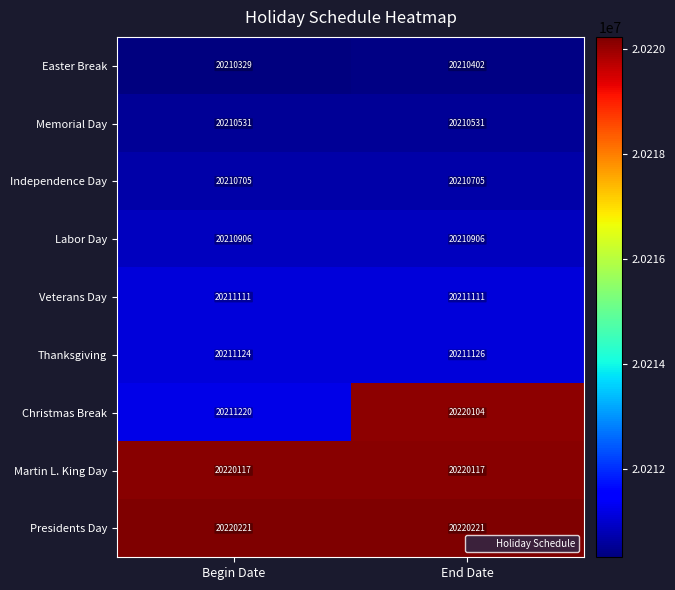

Which category has the lowest value across all series?

Begin Date